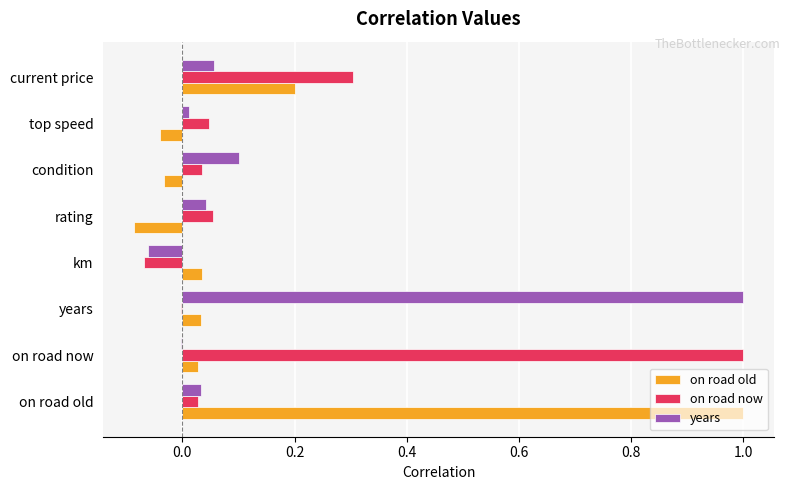

What is the maximum value shown in the chart?

1.0